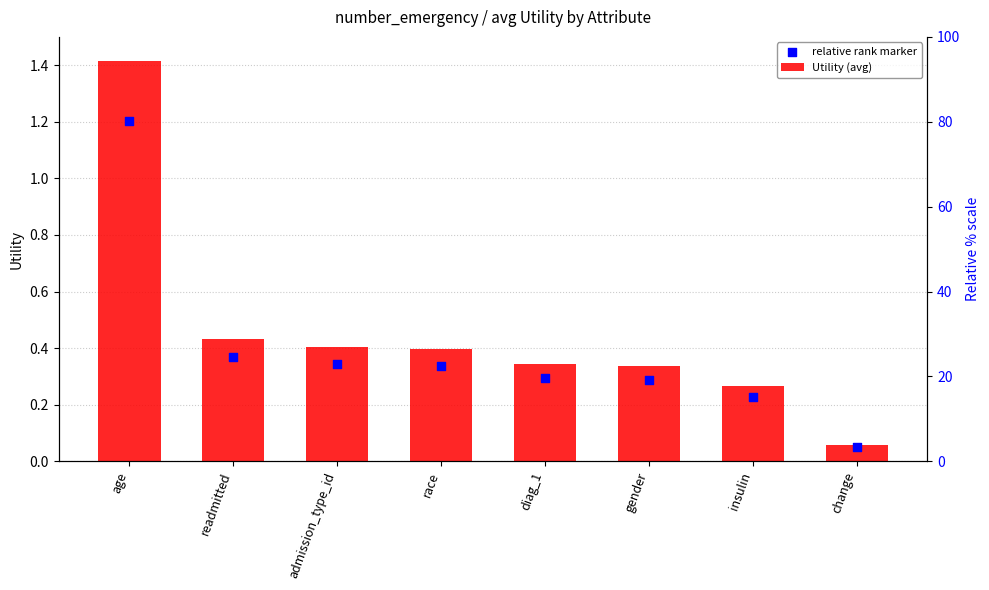

What is the total value across all series at readmitted?

0.8